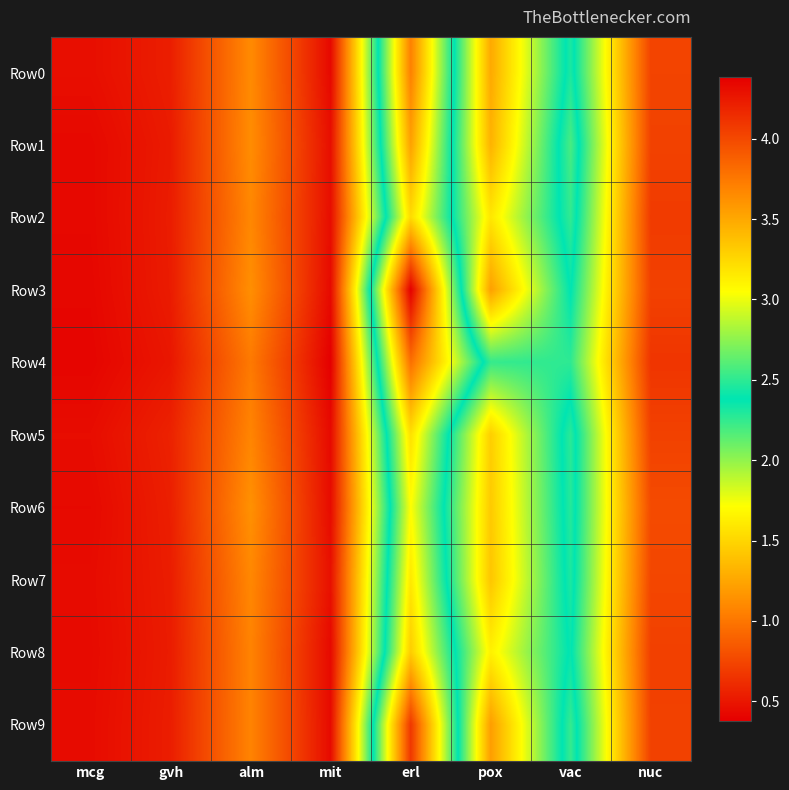

Reading left to right, extract all data points from this chart.

Row0: mcg=0.5	gvh=0.5	alm=1.1	mit=0.4	erl=3.7	pox=1.3	vac=2.5	nuc=0.7
Row1: mcg=0.4	gvh=0.5	alm=1.1	mit=0.5	erl=3.5	pox=1.3	vac=2.6	nuc=0.7
Row2: mcg=0.4	gvh=0.5	alm=1.1	mit=0.5	erl=3.2	pox=1.6	vac=2.5	nuc=0.7
Row3: mcg=0.4	gvh=0.5	alm=1.1	mit=0.4	erl=4.4	pox=1.2	vac=2.4	nuc=0.7
Row4: mcg=0.4	gvh=0.5	alm=1.0	mit=0.4	erl=3.8	pox=2.2	vac=2.3	nuc=0.7
Row5: mcg=0.4	gvh=0.6	alm=1.1	mit=0.4	erl=3.2	pox=1.5	vac=2.5	nuc=0.7
Row6: mcg=0.4	gvh=0.5	alm=1.1	mit=0.4	erl=3.1	pox=1.4	vac=2.5	nuc=0.8
Row7: mcg=0.4	gvh=0.5	alm=1.1	mit=0.5	erl=3.2	pox=1.4	vac=2.5	nuc=0.8
Row8: mcg=0.4	gvh=0.5	alm=1.1	mit=0.4	erl=3.3	pox=1.6	vac=2.4	nuc=0.7
Row9: mcg=0.4	gvh=0.5	alm=1.1	mit=0.4	erl=4.1	pox=1.2	vac=2.5	nuc=0.7